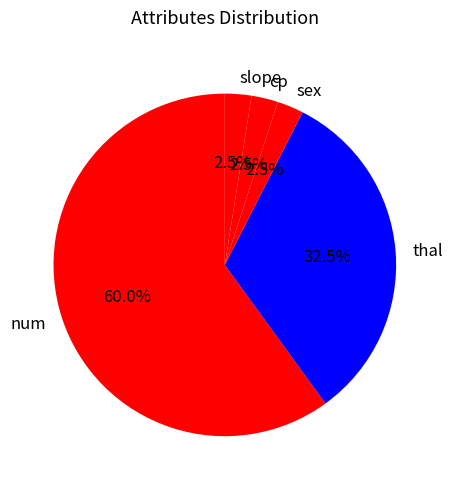

Combined, what portion of the pie is thal and sex?

35.0%